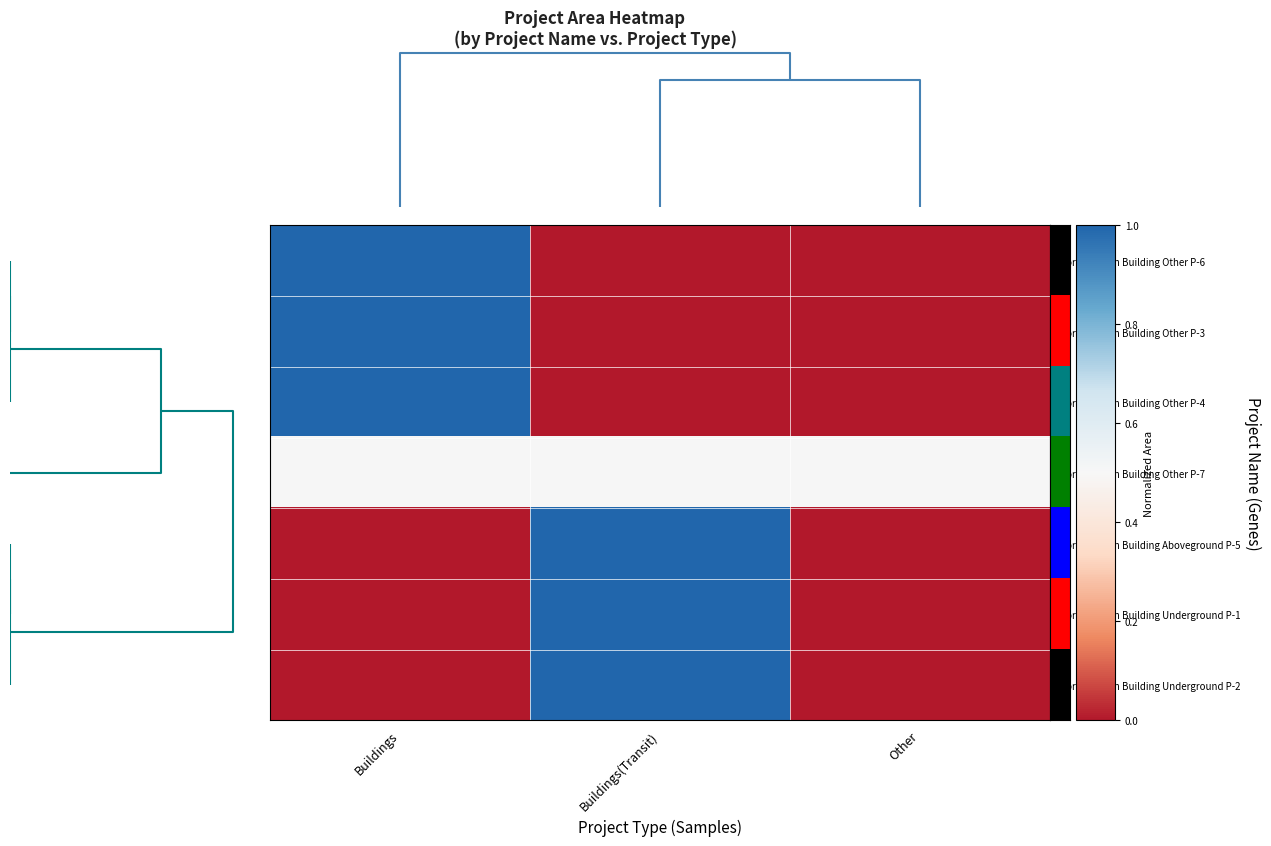

Reading left to right, extract all data points from this chart.

Portfolio Con Building Other P-6: Buildings=1.0	Buildings(Transit)=0.0	Other=0.0
Portfolio Con Building Other P-3: Buildings=1.0	Buildings(Transit)=0.0	Other=0.0
Portfolio Con Building Other P-4: Buildings=1.0	Buildings(Transit)=0.0	Other=0.0
Portfolio Con Building Other P-7: Buildings=0.5	Buildings(Transit)=0.5	Other=0.5
Portfolio Con Building Aboveground P-5: Buildings=0.0	Buildings(Transit)=1.0	Other=0.0
Portfolio Con Building Underground P-1: Buildings=0.0	Buildings(Transit)=1.0	Other=0.0
Portfolio Con Building Underground P-2: Buildings=0.0	Buildings(Transit)=1.0	Other=0.0